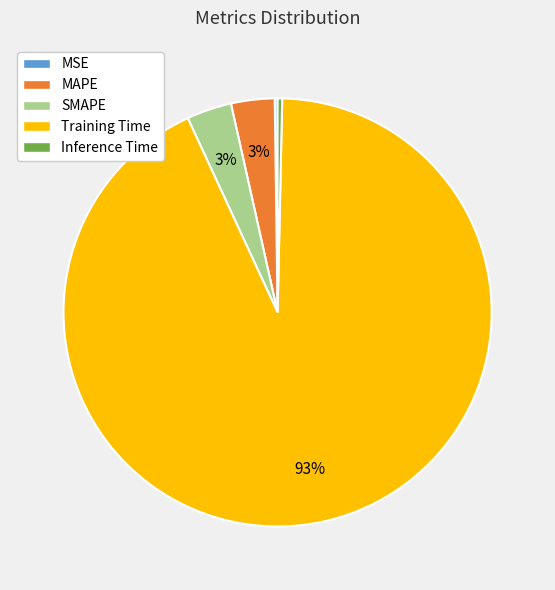

What is the majority slice?

Training Time